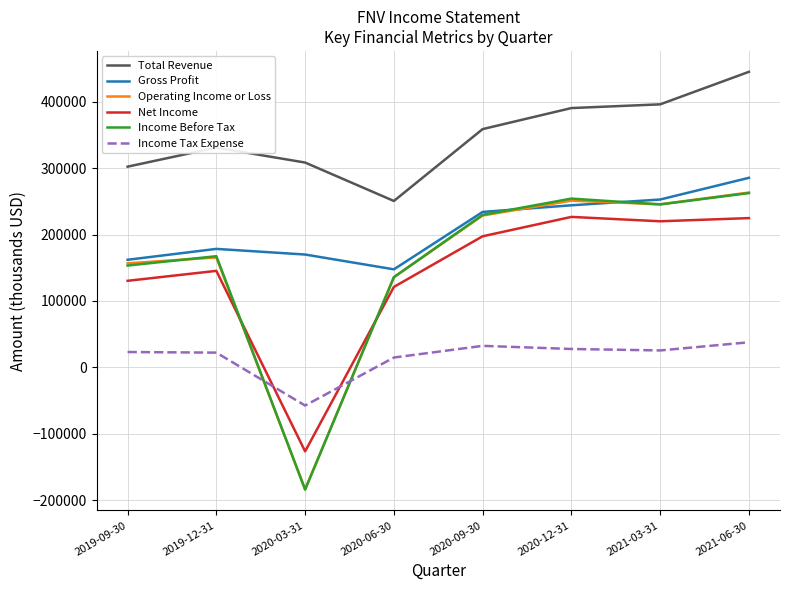

True or false: Income Tax Expense and Income Before Tax cross at least once.

True